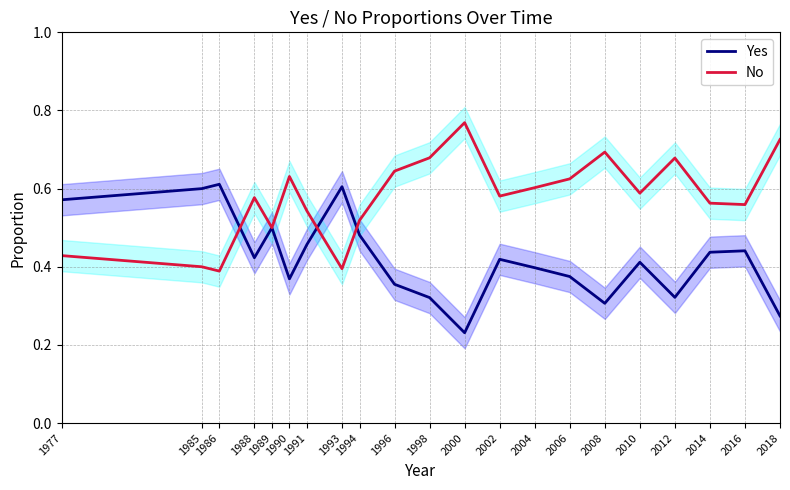

Which series has the largest total across all categories?

No